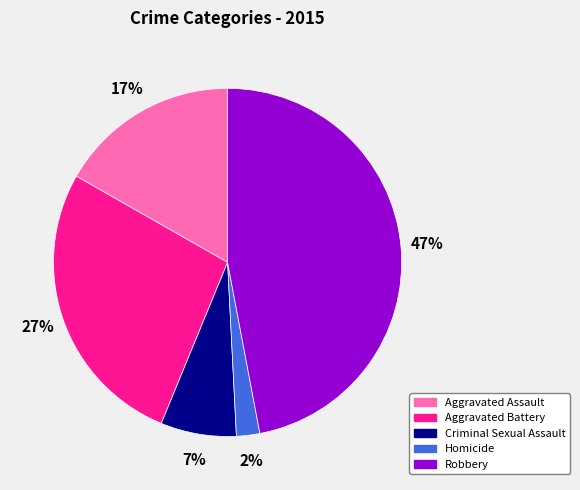

True or false: Robbery accounts for 47% of the total.

True